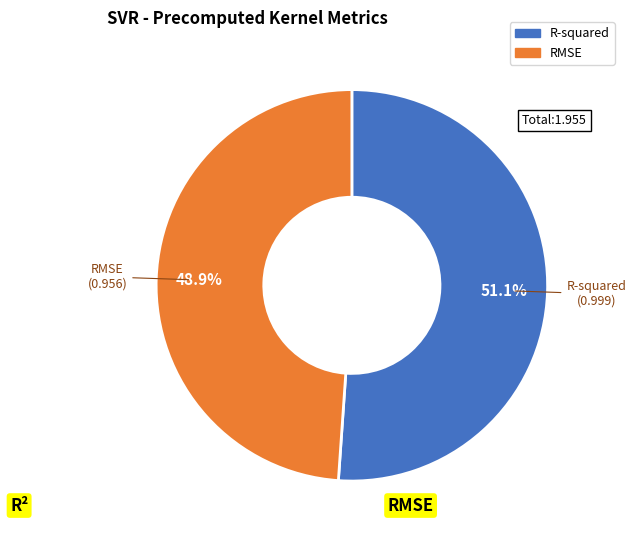

Is it true that RMSE is 58% of the pie?

False